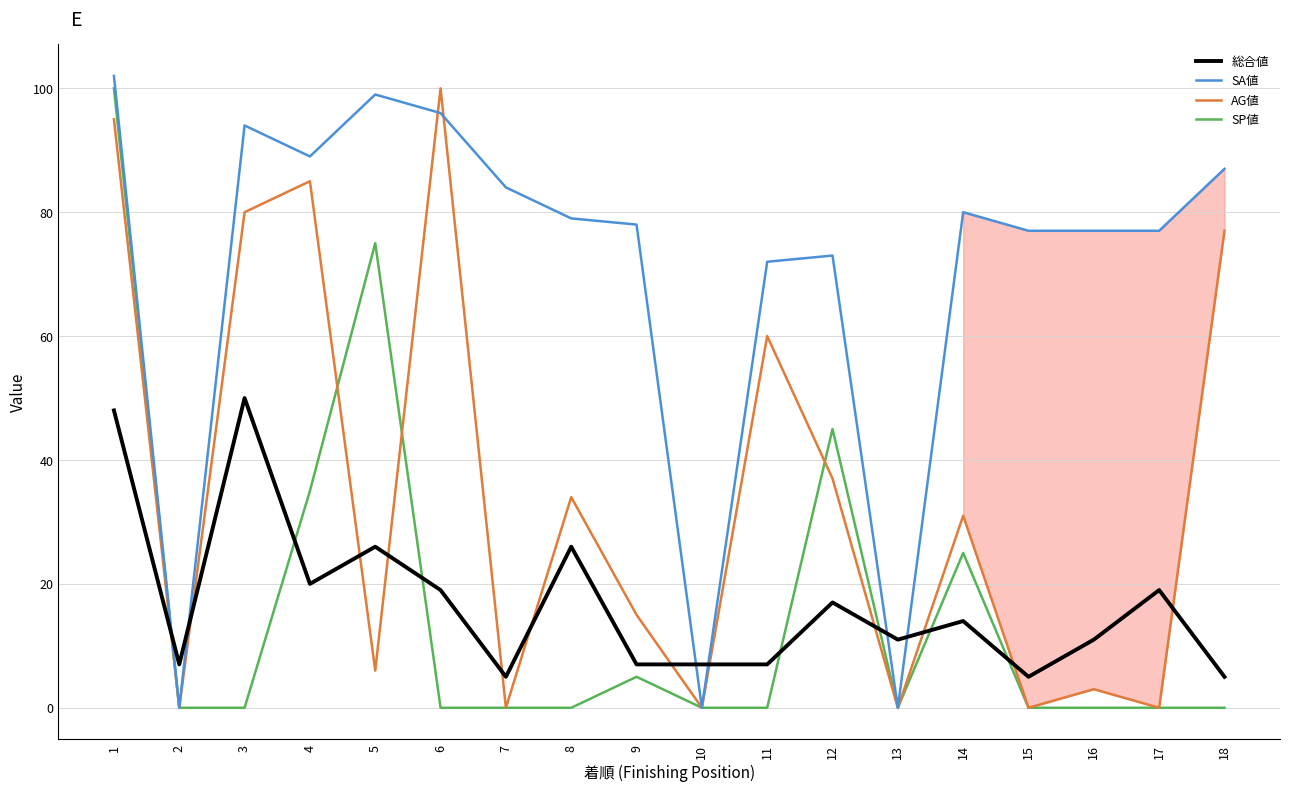

How many values in the AG値 series are below 31?

9